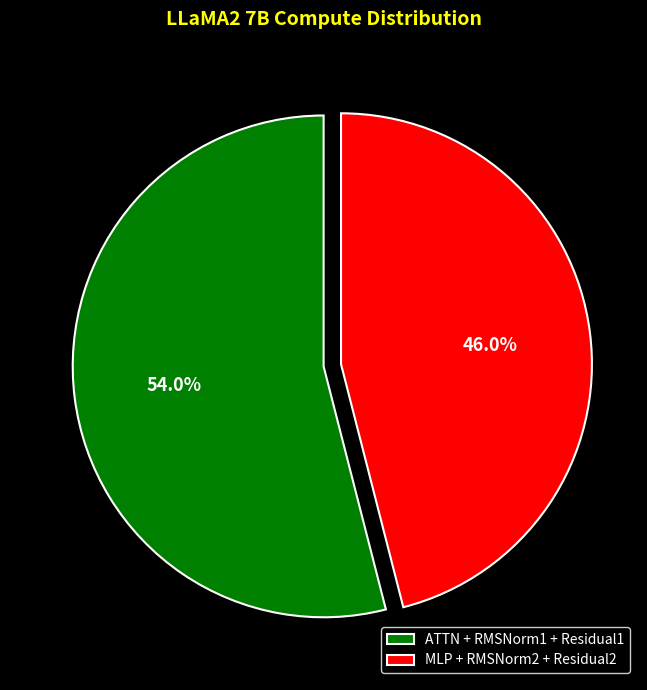

How much of the chart is everything except MLP + RMSNorm2 + Residual2?

54.0%